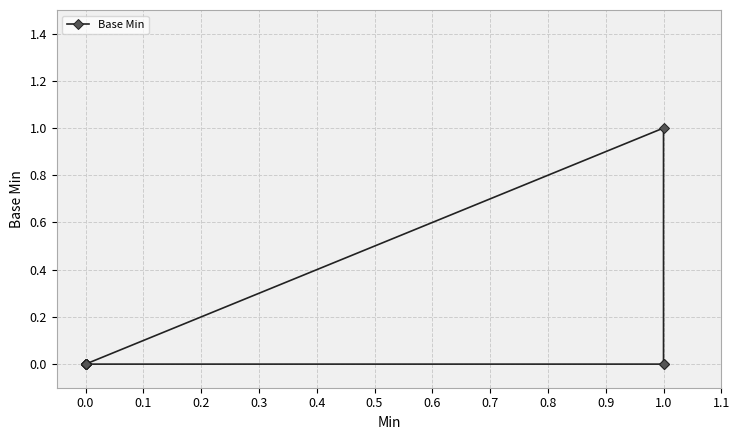

What is the difference between the maximum and minimum values?

1